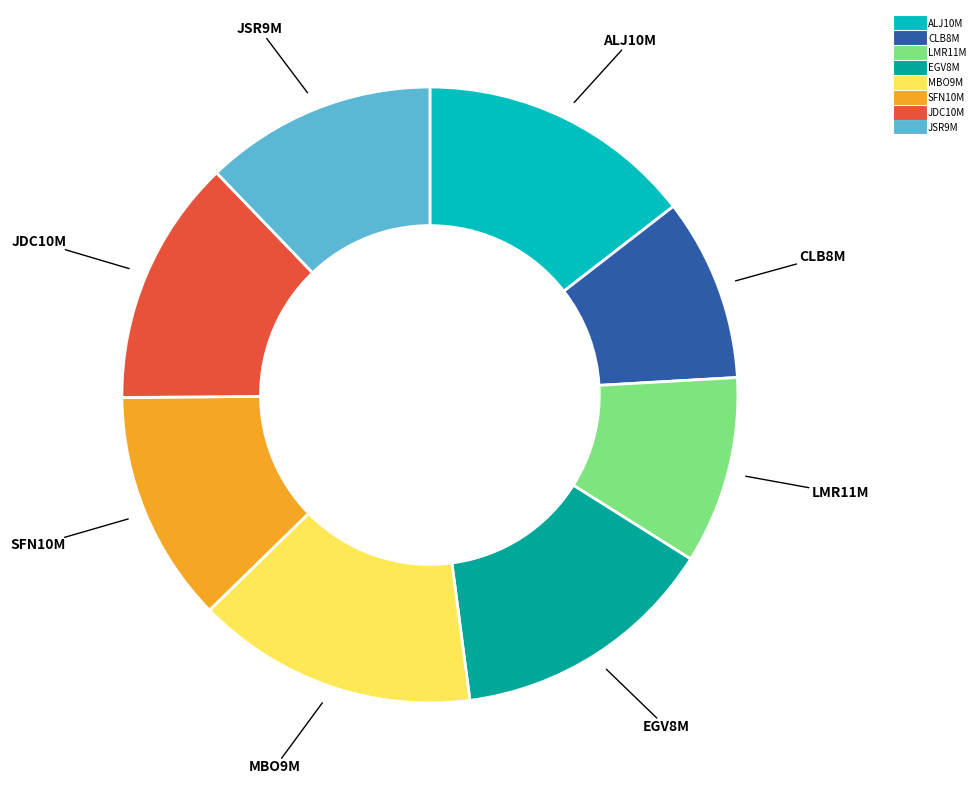

Does SFN10M represent more than half of the total?

No